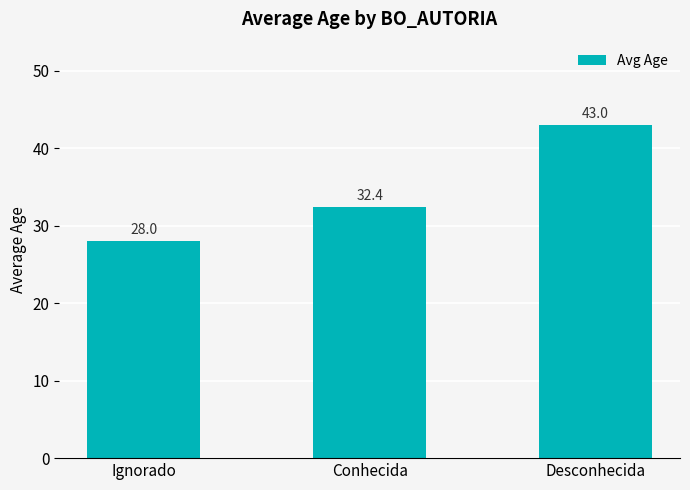

Which has a higher value, Ignorado or Conhecida?

Conhecida